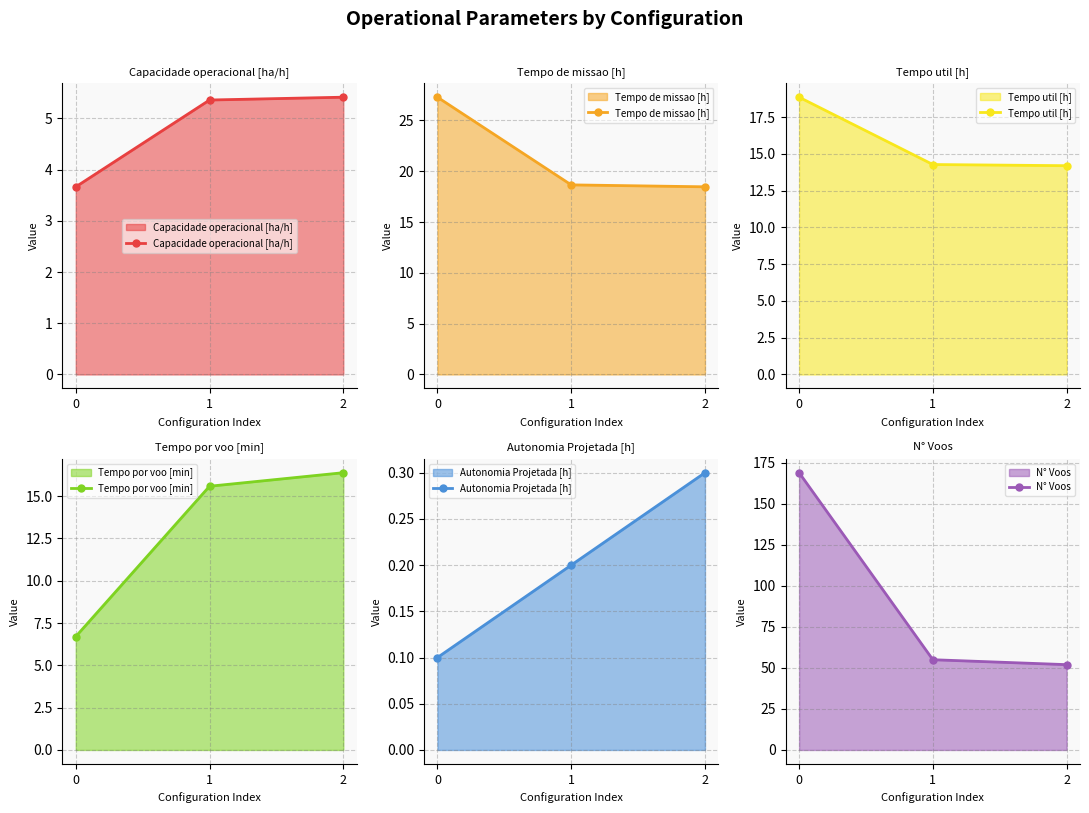

Which series changed the most between 0 and 1?

N° Voos